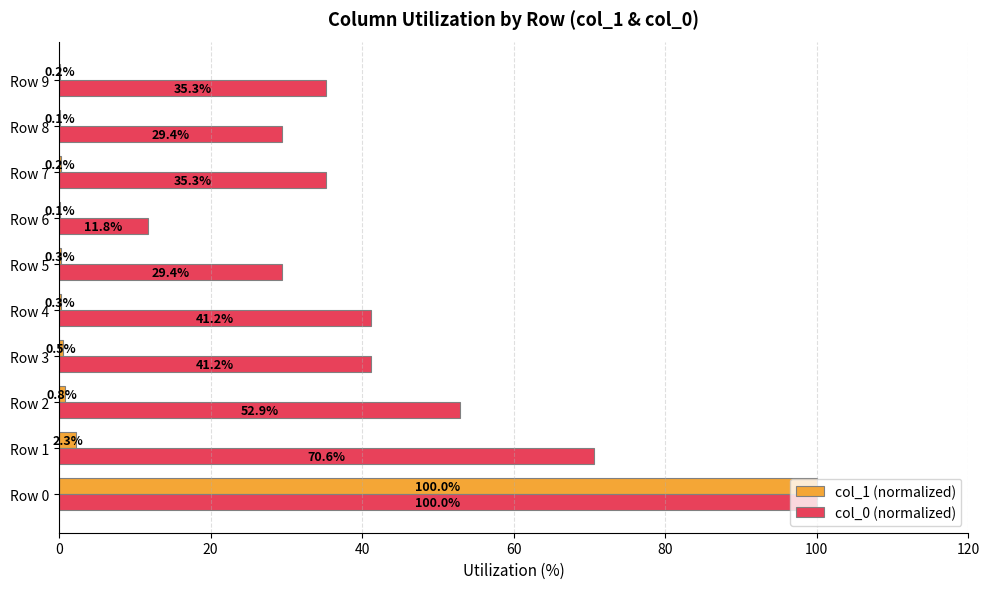

Which category has the highest value across all series?

Row 0